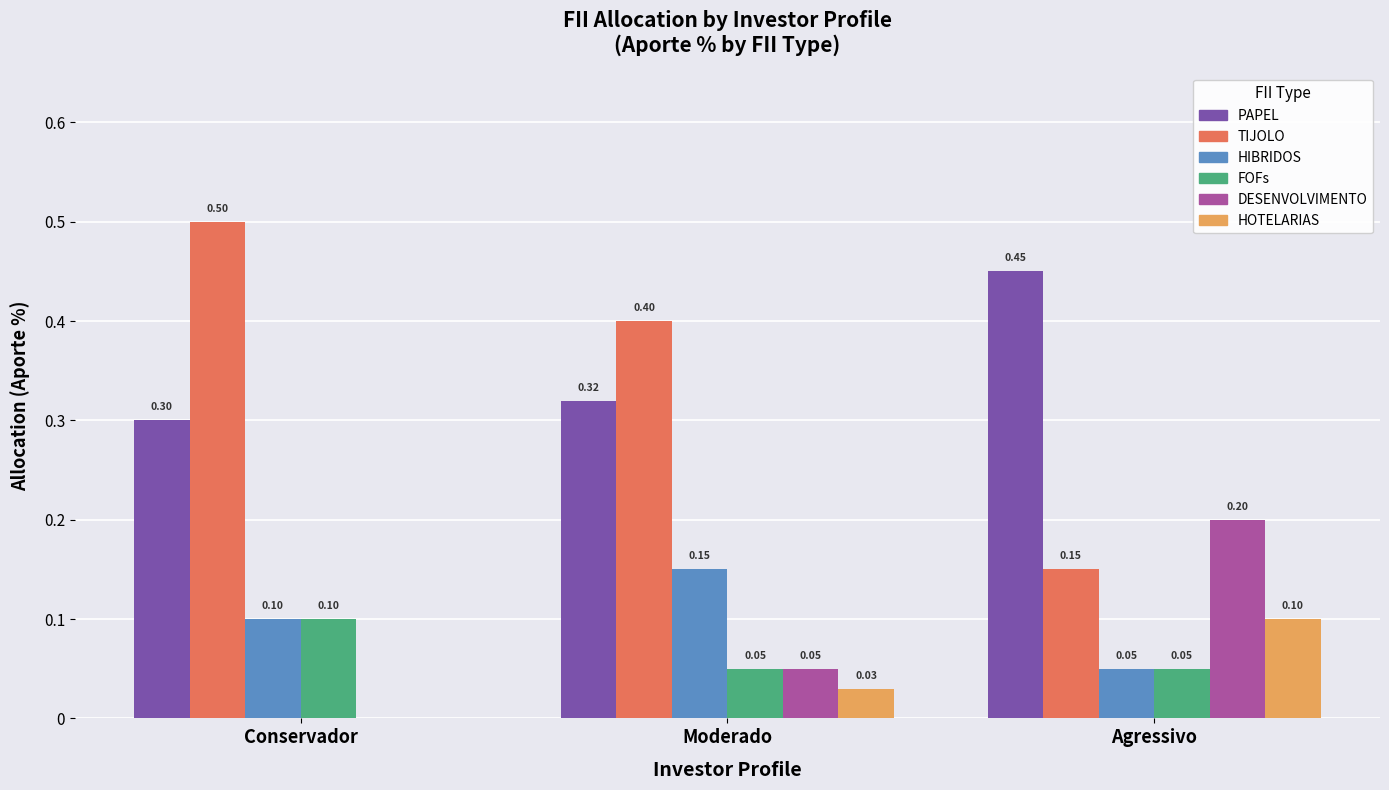

At which label is PAPEL closest to 0?

Conservador